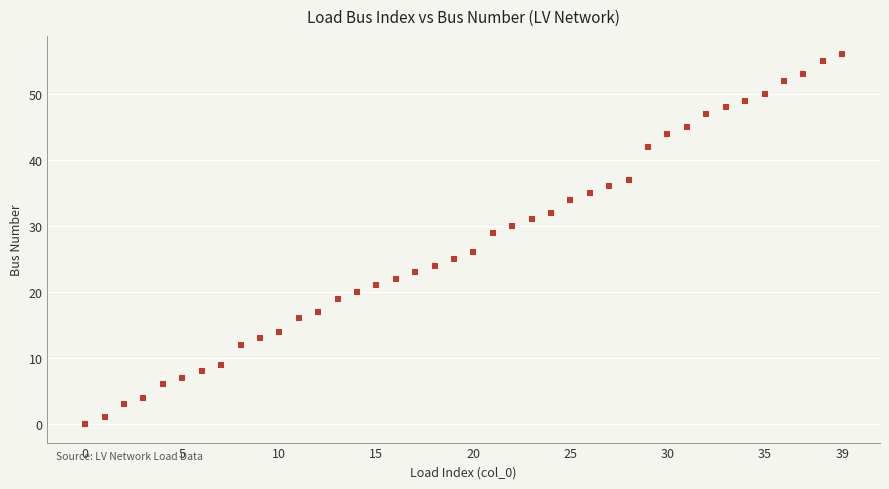

What Y value in the scatter plot is closest to 28?

29